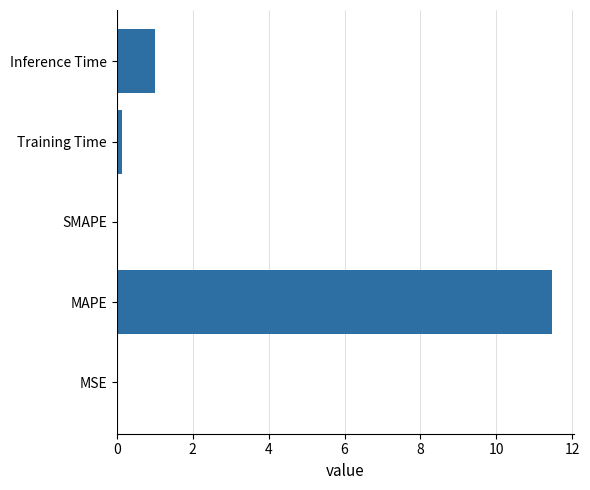

What is the sum of all values?

12.6